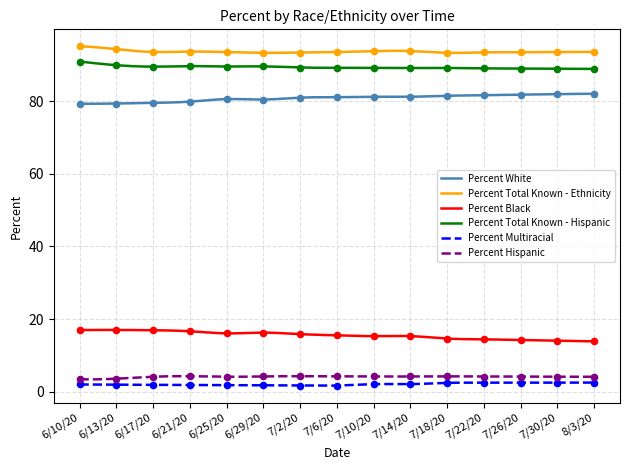

Which series has the largest Y range (max minus min)?

Percent Black